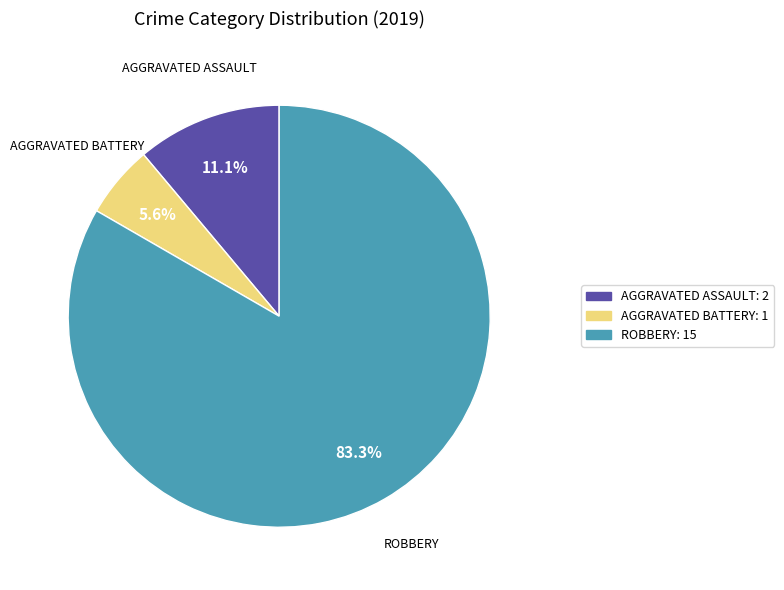

Which category has the smallest portion of the pie?

AGGRAVATED BATTERY: 1